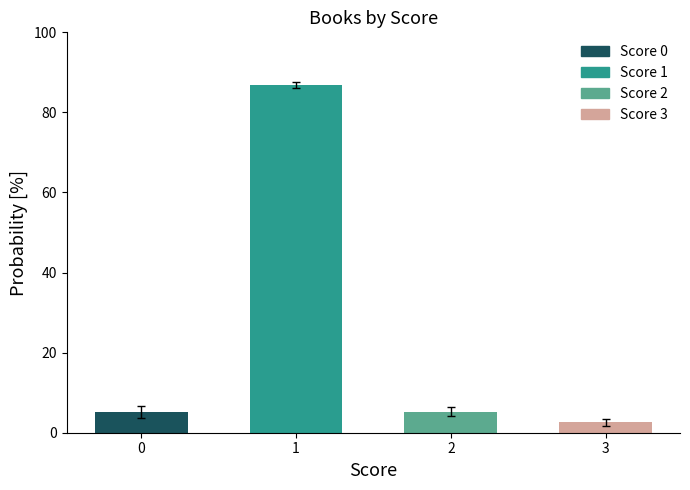

What is the ratio of the value at 3 to the value at 2?

0.5